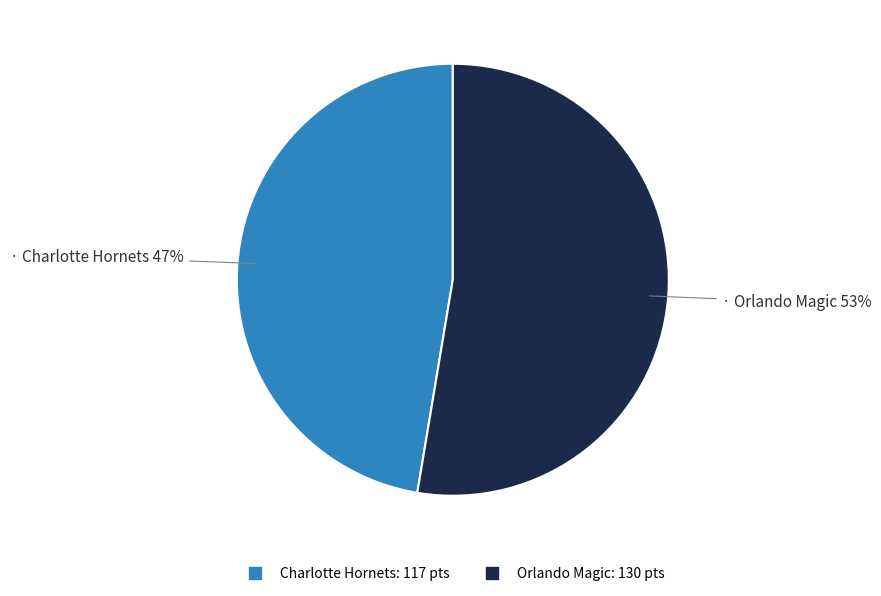

Count the number of slices in the pie.

2